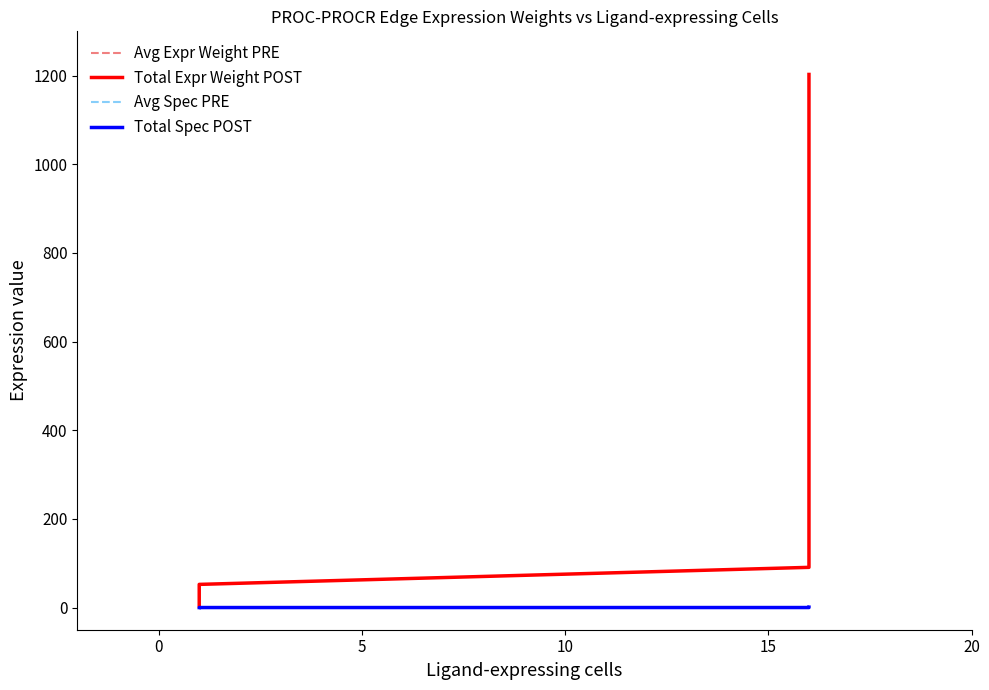

Read the Avg Spec PRE value at 0.

0.2